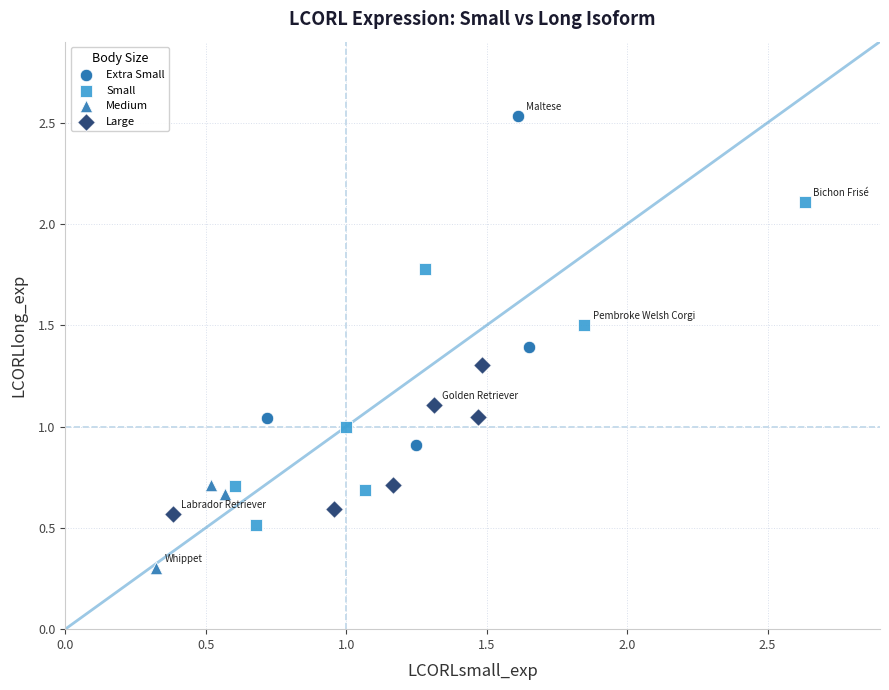

Which series contains the lowest Y value?

Medium